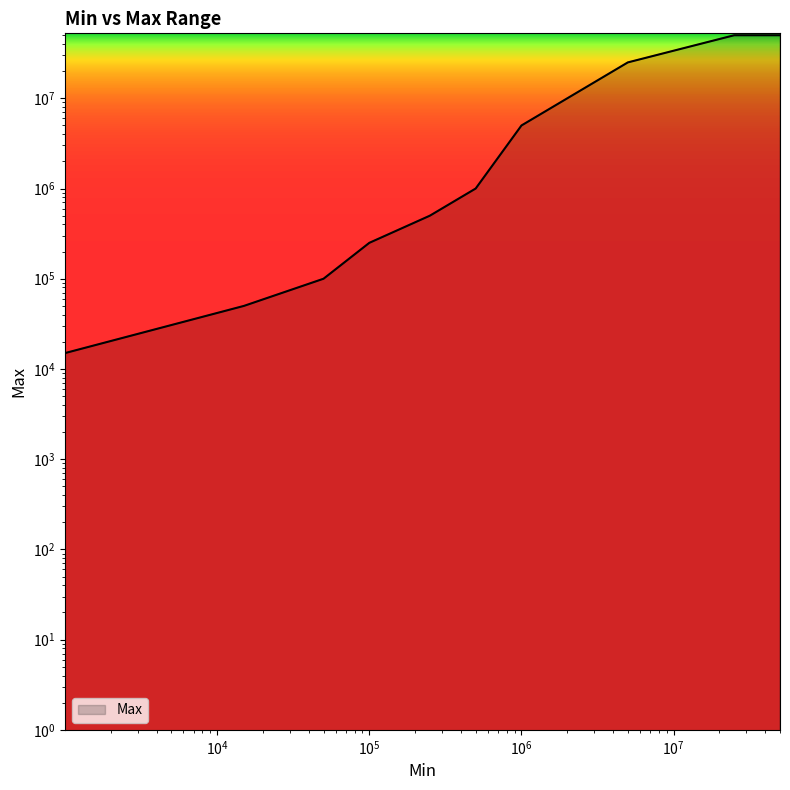

What is the average value?

13191500